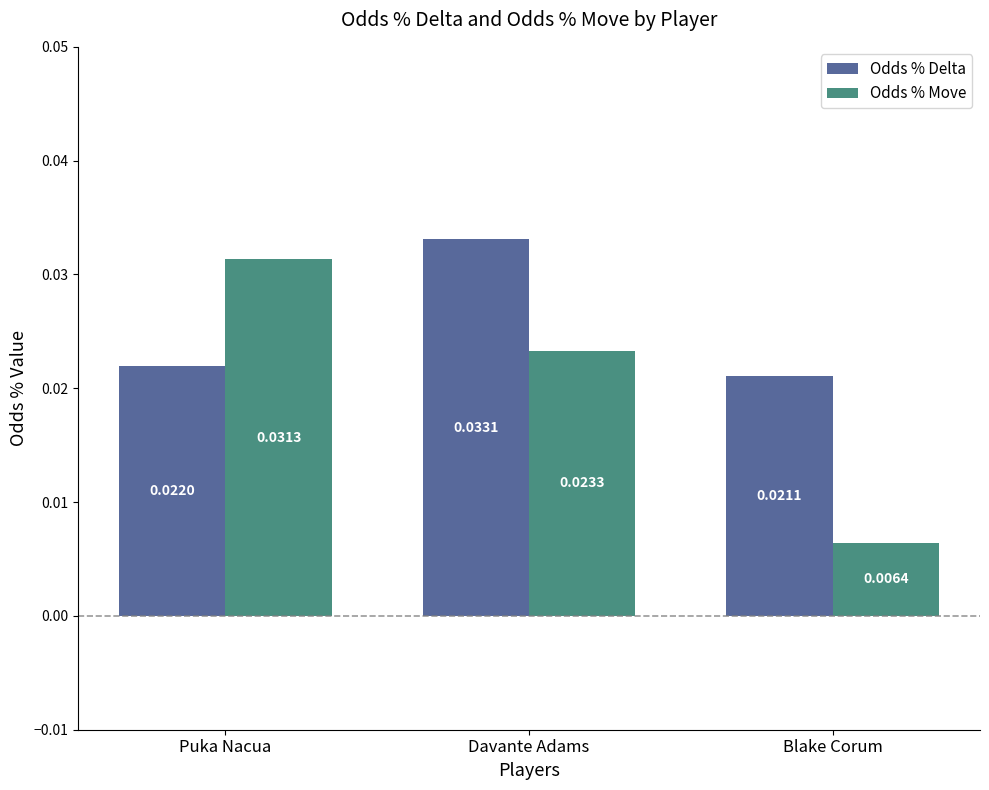

Which series has the widest spread of values?

Odds % Move